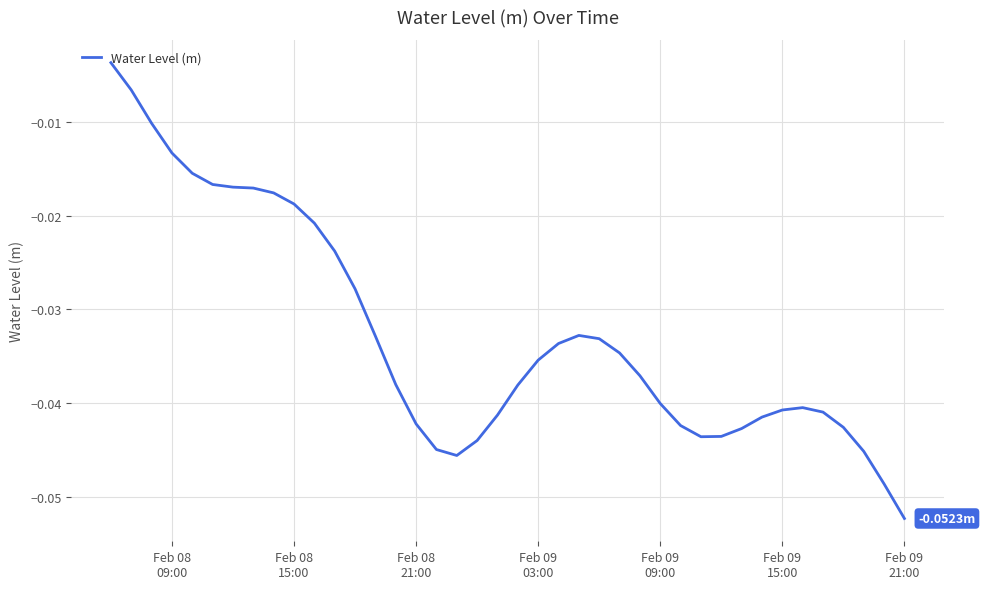

How many lines are shown in the chart?

1